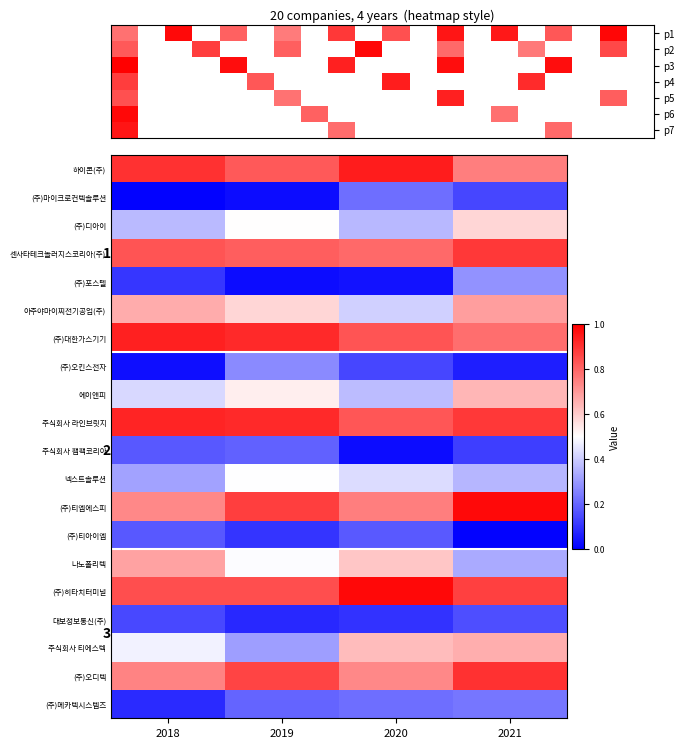

At which category is the sum across all series the highest?

2021